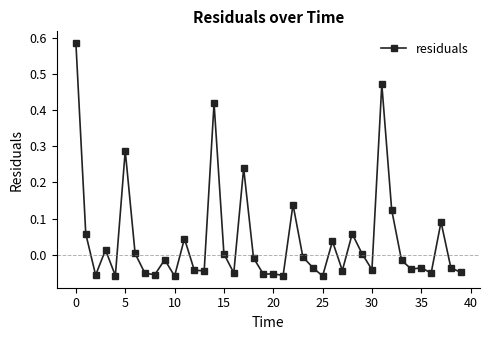

How many distinct data groups are displayed?

1